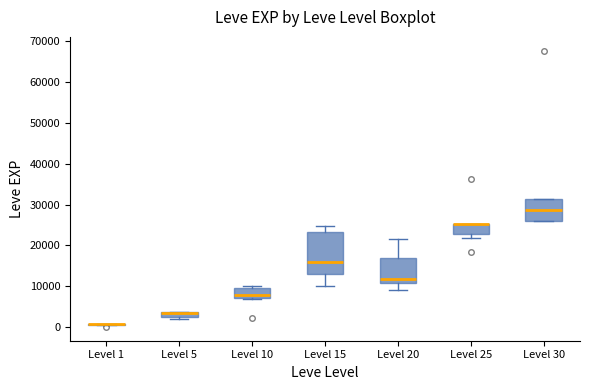

Where is the lower edge of the box for Level 10 on the y-axis? The values are not printed on the chart, so give them approximately, as read against the axis.

7000